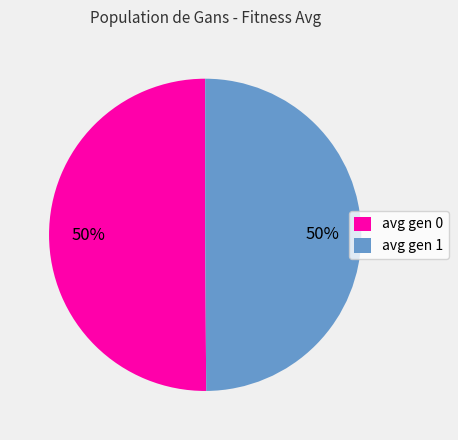

Combined, do avg gen 1 and avg gen 0 account for over 50%?

Yes